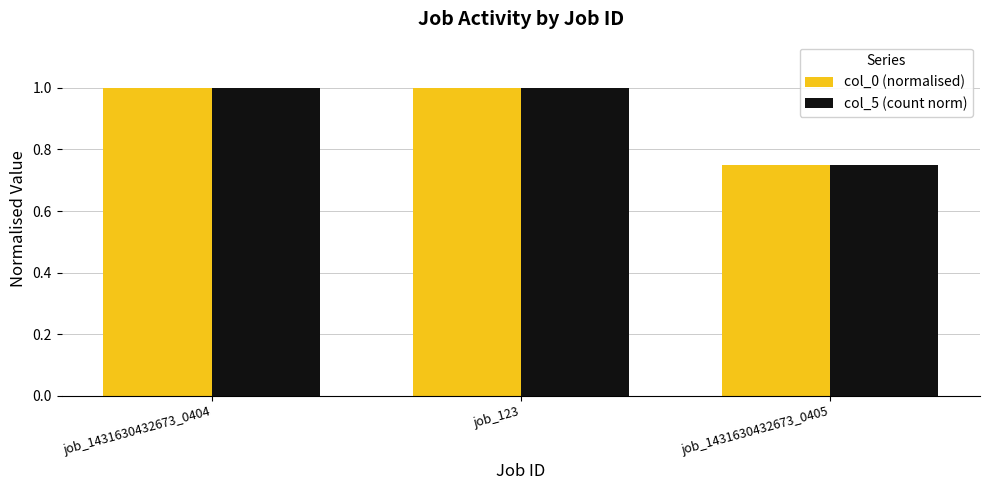

How many groups of bars are there?

3